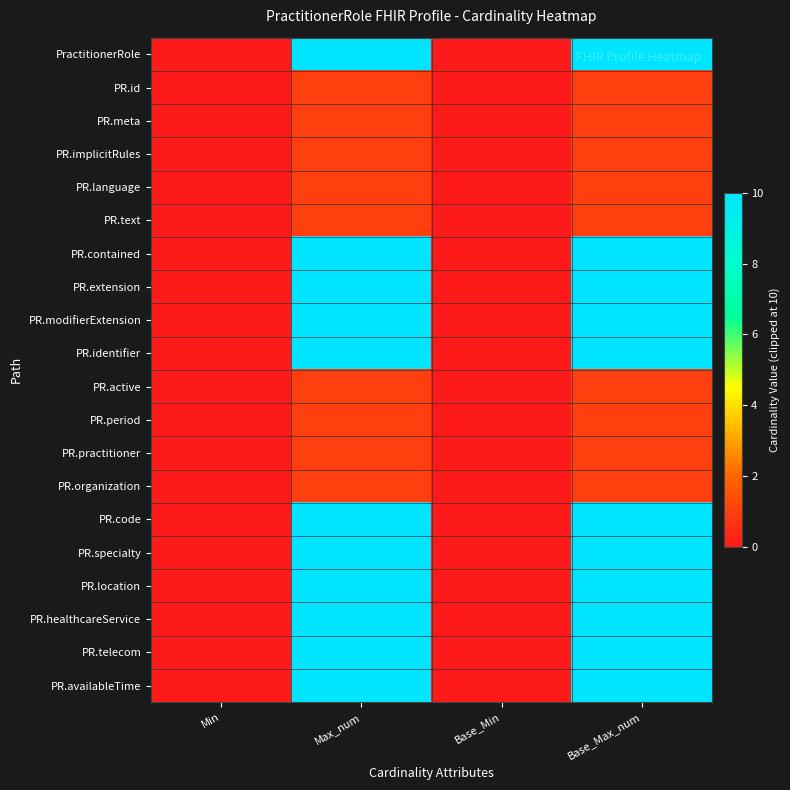

Which series has the widest spread of values?

PractitionerRole